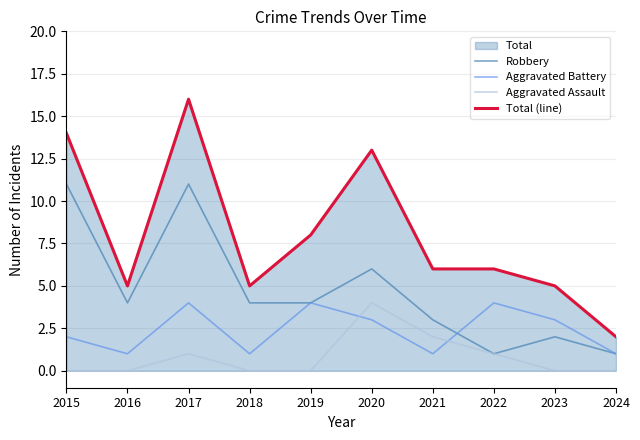

Which series changed the most between 2015 and 2023?

Robbery